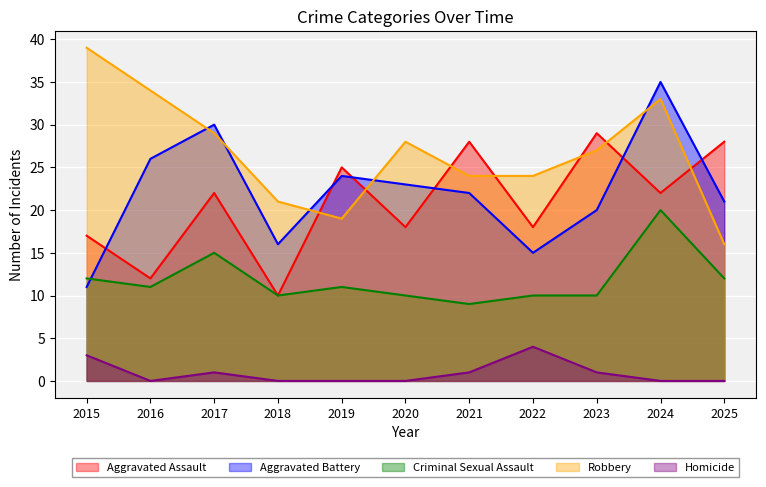

Is it true that Robbery equals 32 at 2019?

False